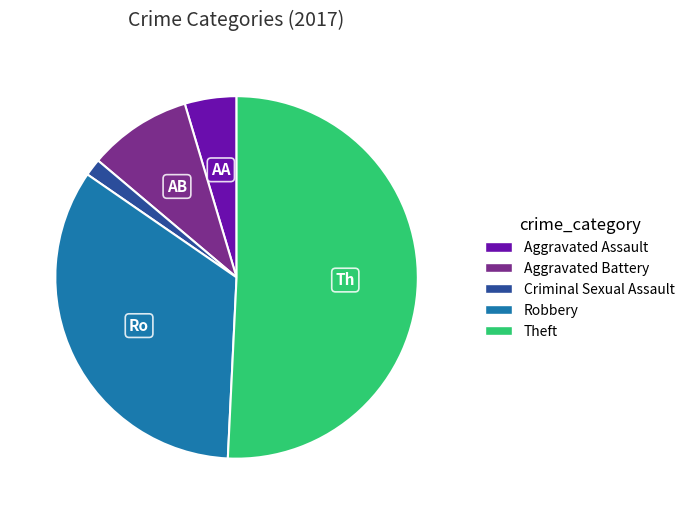

Is there any slice that represents more than half of the pie?

Yes